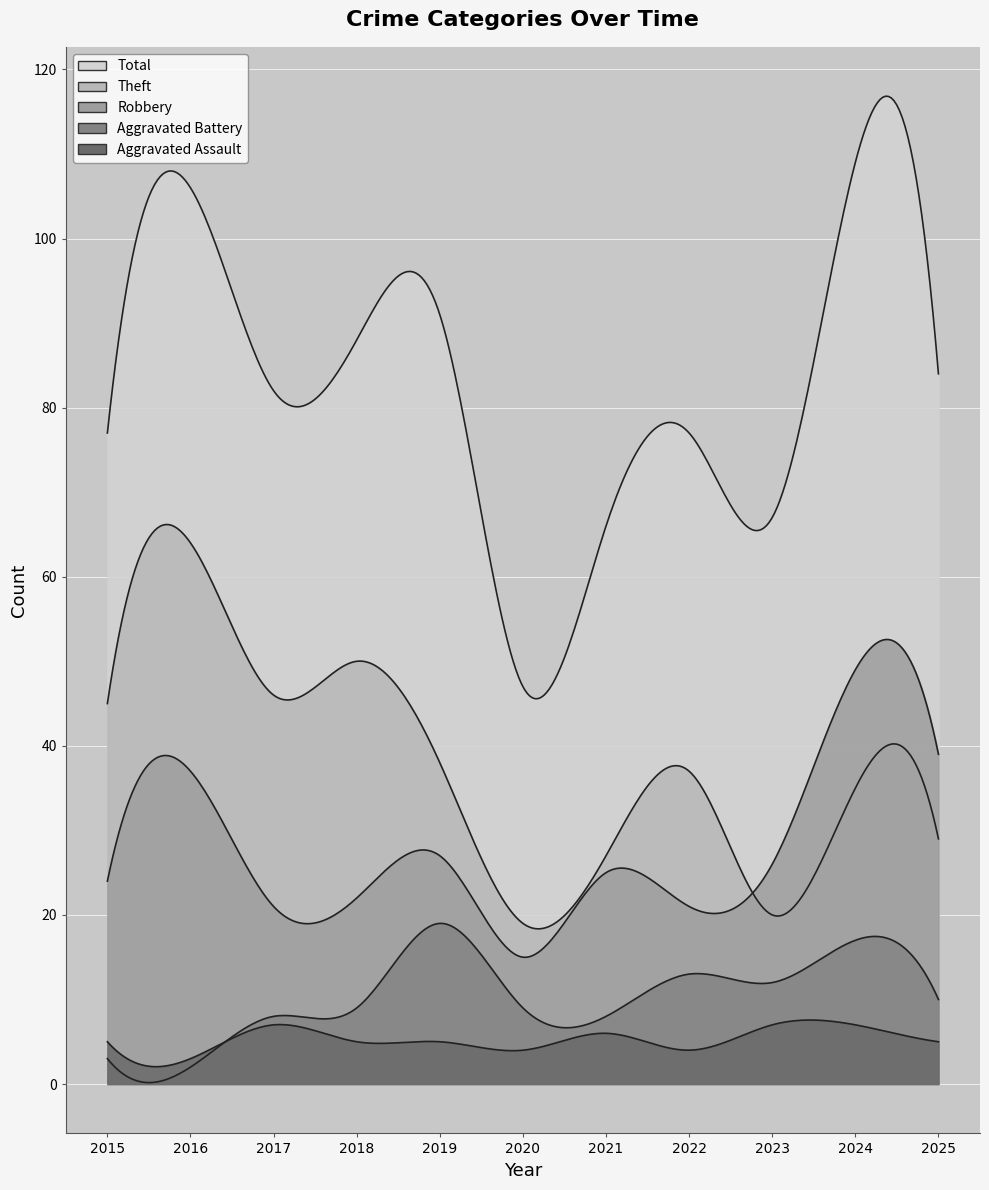

At how many categories does at least one series exceed 102?

2